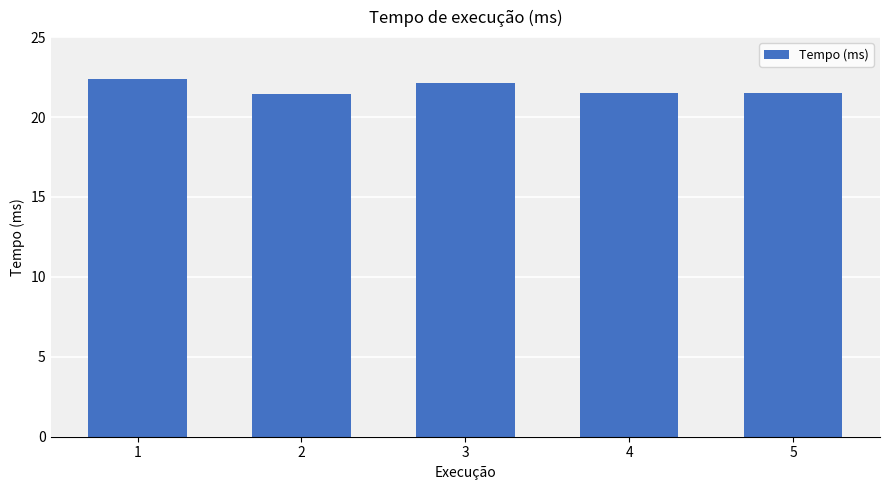

What is the greatest value displayed?

22.4